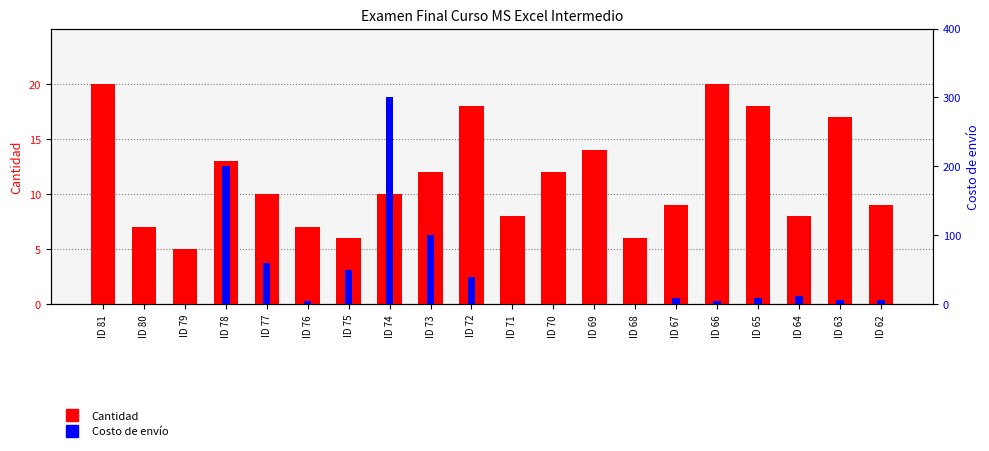

Reading right to left, extract all data points from this chart.

Cantidad: ID 62=9	ID 63=17	ID 64=8	ID 65=18	ID 66=20	ID 67=9	ID 68=6	ID 69=14	ID 70=12	ID 71=8	ID 72=18	ID 73=12	ID 74=10	ID 75=6	ID 76=7	ID 77=10	ID 78=13	ID 79=5	ID 80=7	ID 81=20
Costo de envío: ID 62=7	ID 63=7	ID 64=12	ID 65=10	ID 66=5	ID 67=9	ID 68=0	ID 69=0	ID 70=0	ID 71=0	ID 72=40	ID 73=100	ID 74=300	ID 75=50	ID 76=5	ID 77=60	ID 78=200	ID 79=0	ID 80=0	ID 81=0